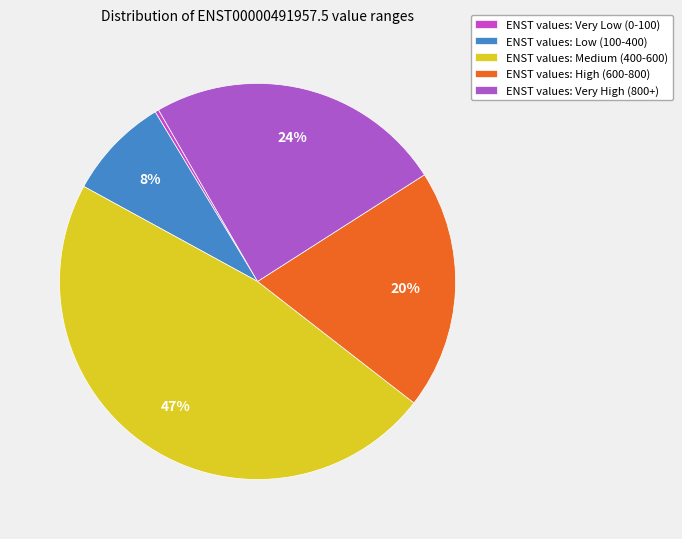

How many slices are in this pie chart?

5